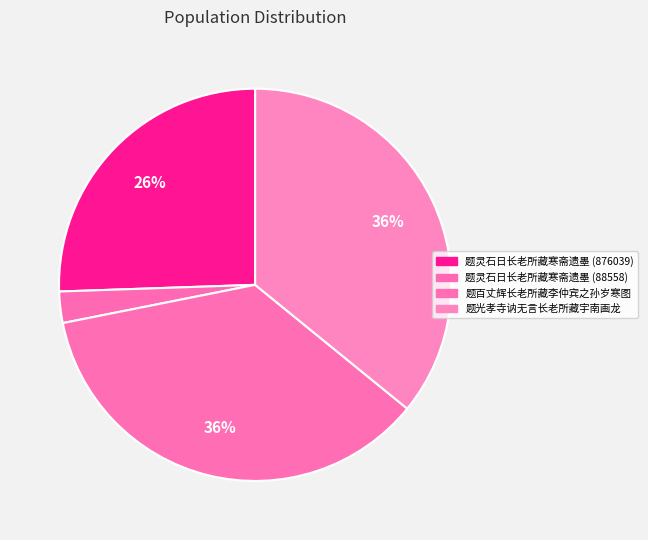

How many segments does this pie chart have?

4